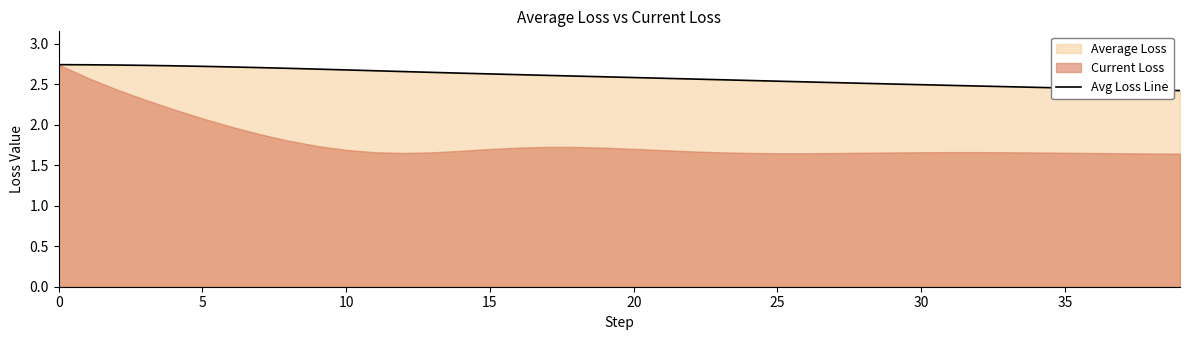

What is the sum of all values?

103.6